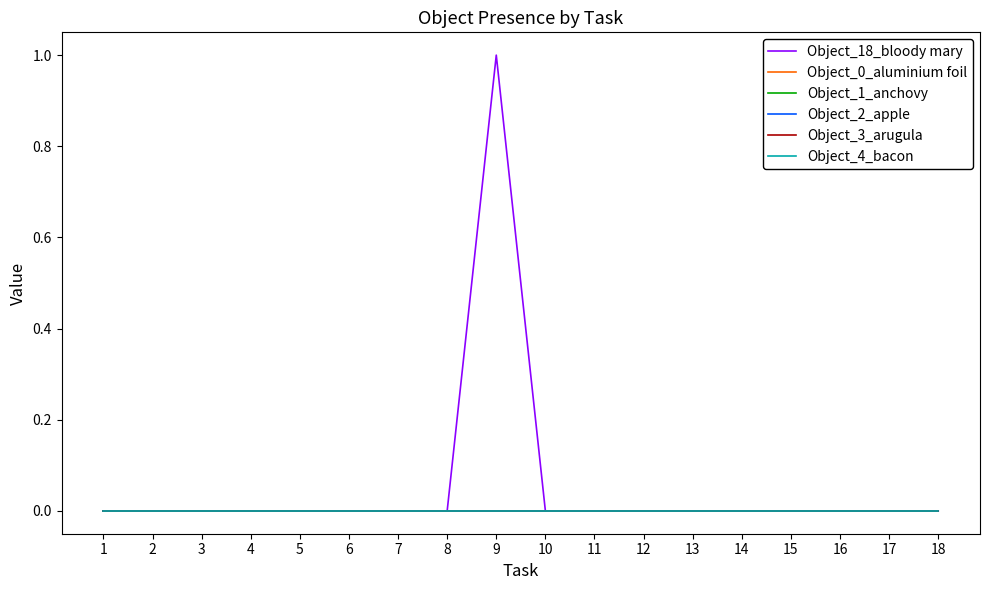

True or false: Object_3_arugula has more than 0 interior local peaks.

False